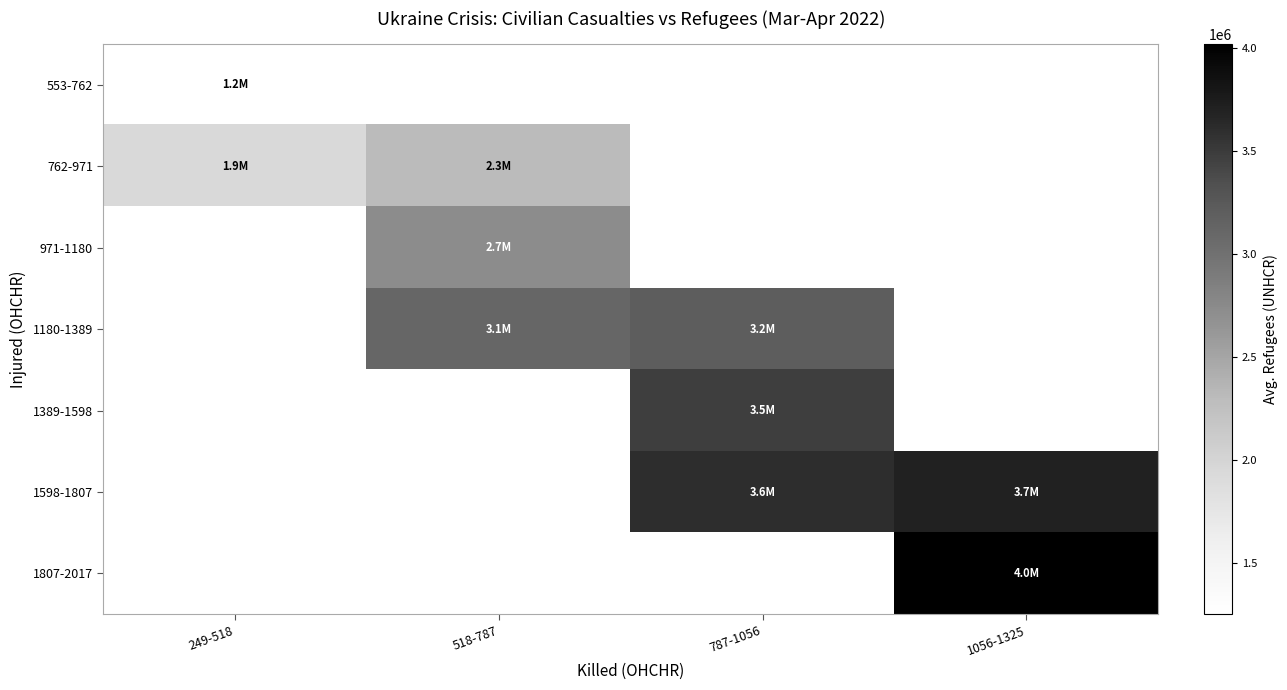

What is the difference between the highest and lowest values at 249-518?

683333.3